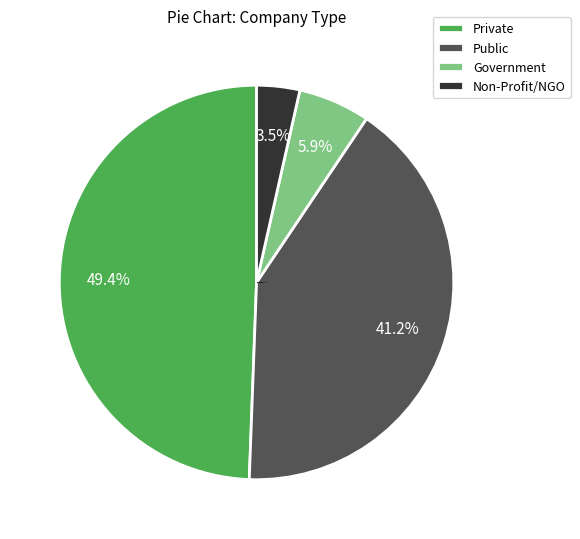

To the nearest percent, what is the combined percentage of Public and Private?

91%